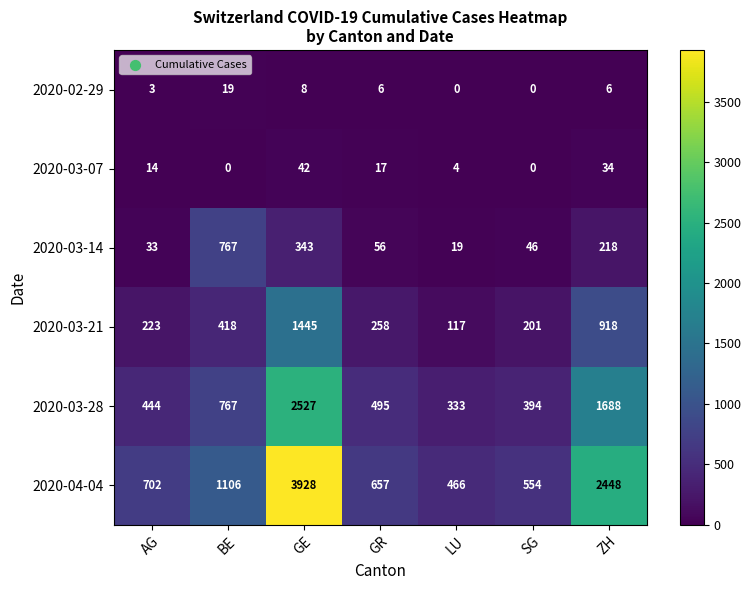

True or false: 2020-03-28 has a value of 2527 at GE.

True